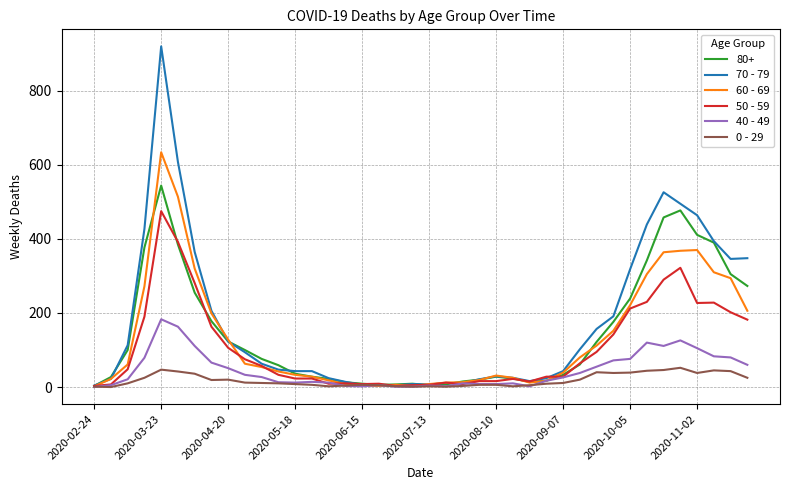

Which series has the widest spread of values?

70 - 79